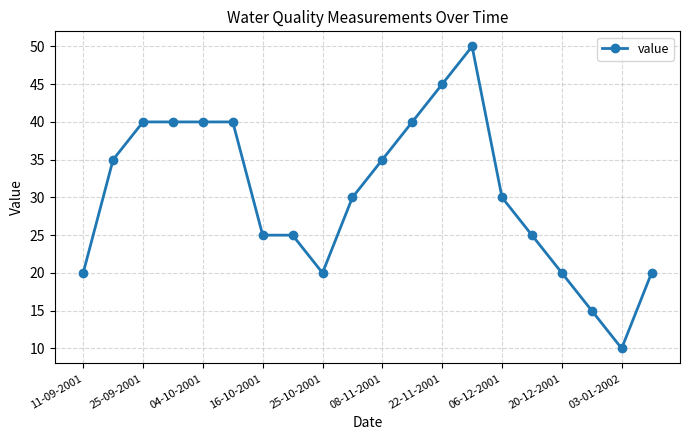

Reading left to right, extract all data points from this chart.

20	35	40	40	40	40	25	25	20	30	35	40	45	50	30	25	20	15	10	20